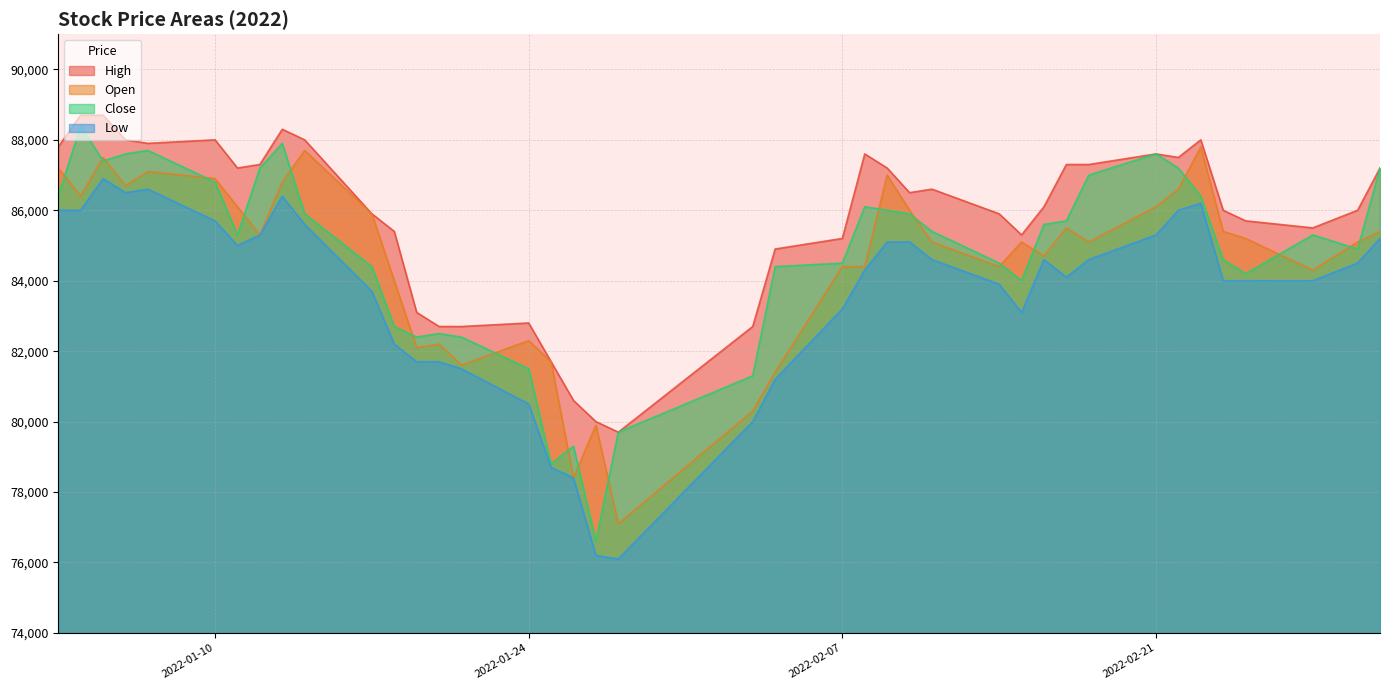

What is the smallest value displayed?

76100